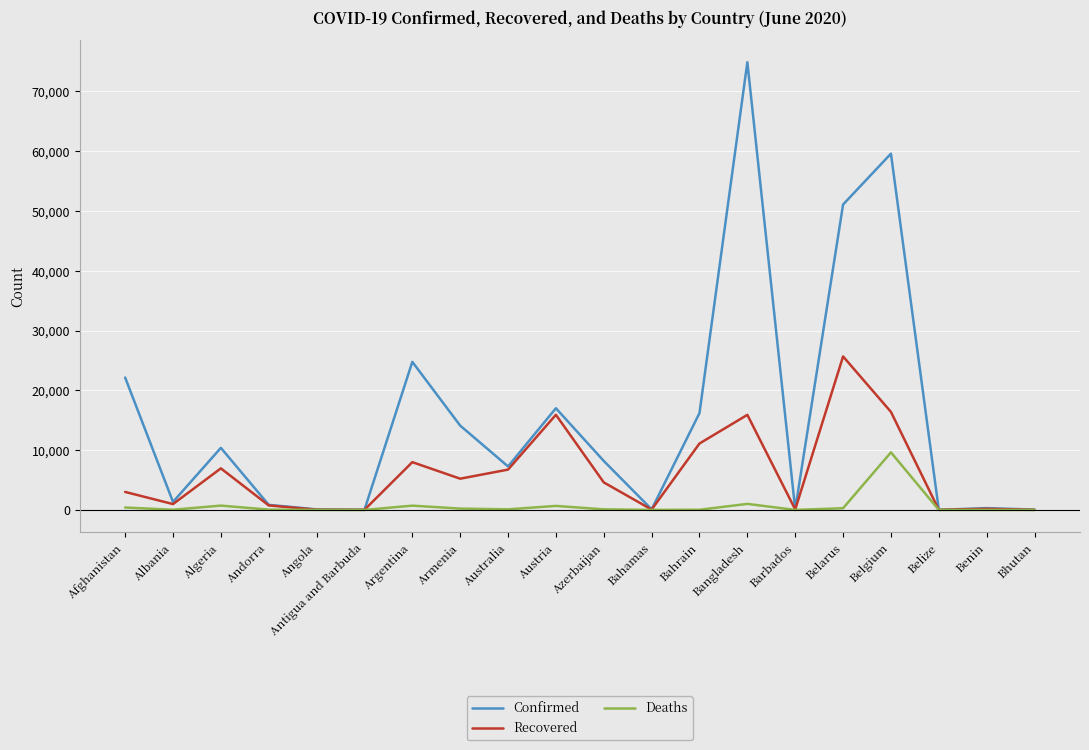

What is the spread (max minus min) of values at Bhutan?

59